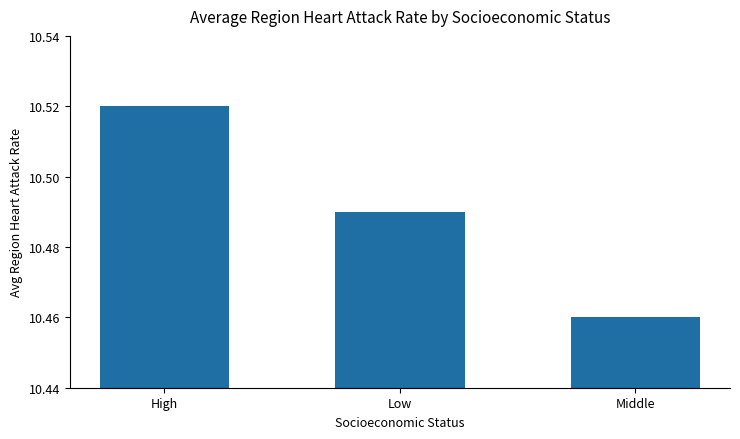

What position from the left is High?

1